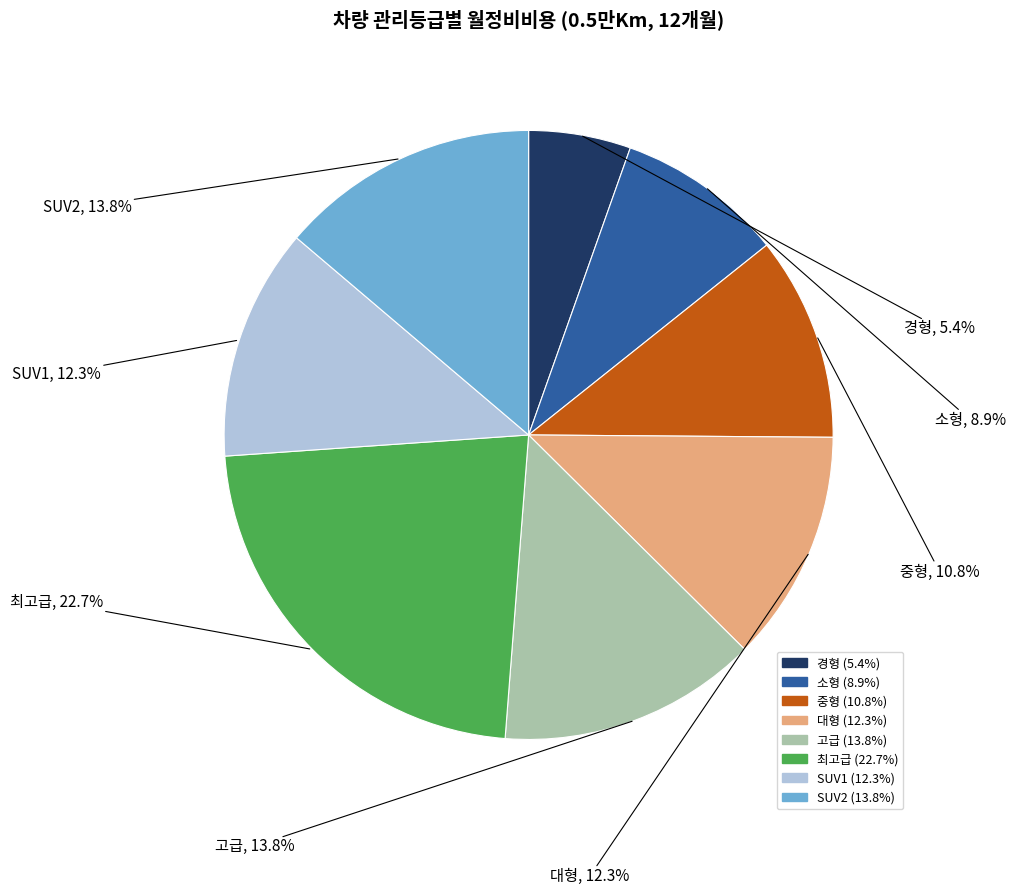

Which slice is the smallest?

경형